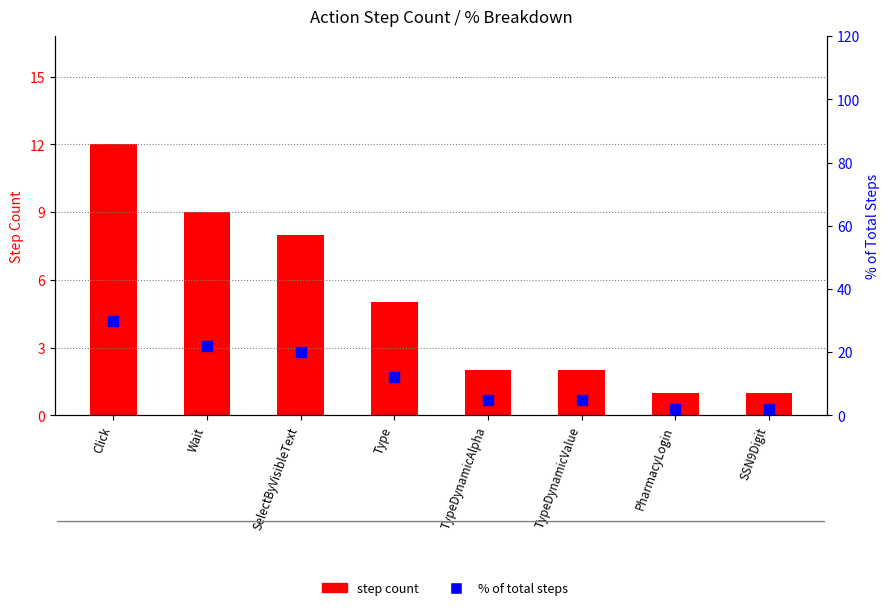

Which series contains the highest Y value?

% of total steps